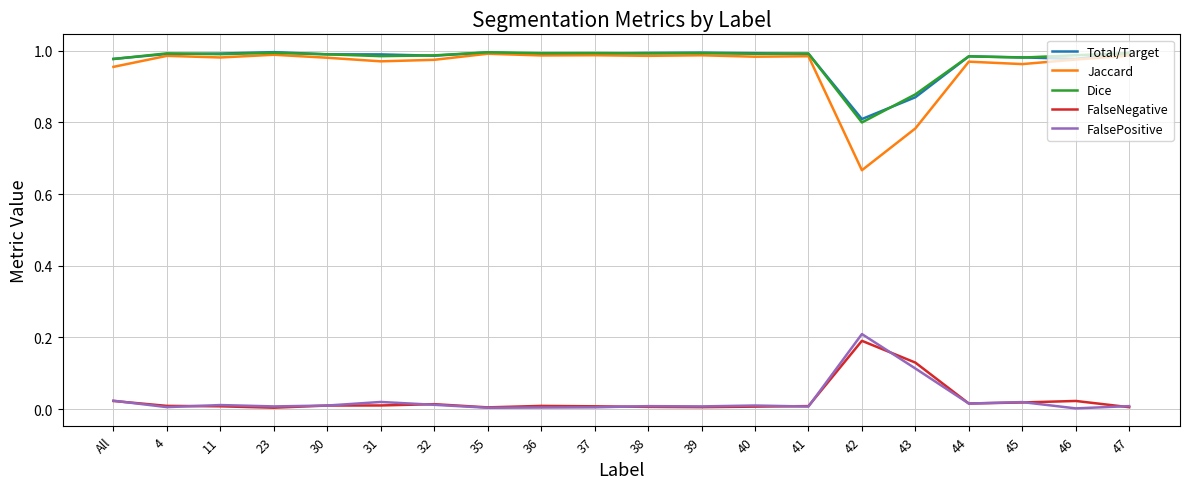

True or false: FalseNegative and Jaccard cross at least once.

False